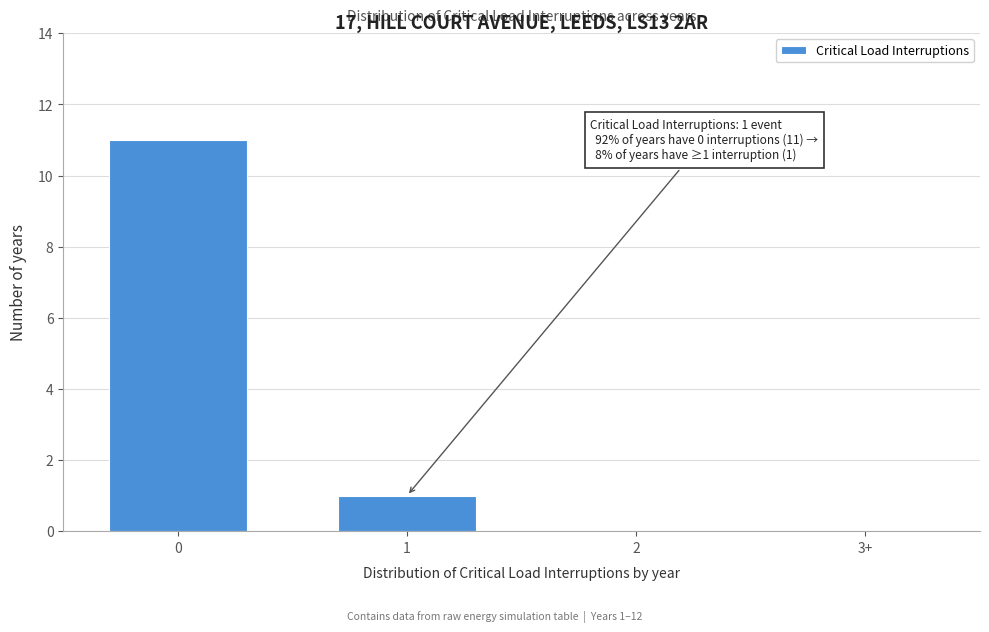

Reading left to right, transcribe all the data shown in this chart.

0=11	1=1	2=0	3+=0